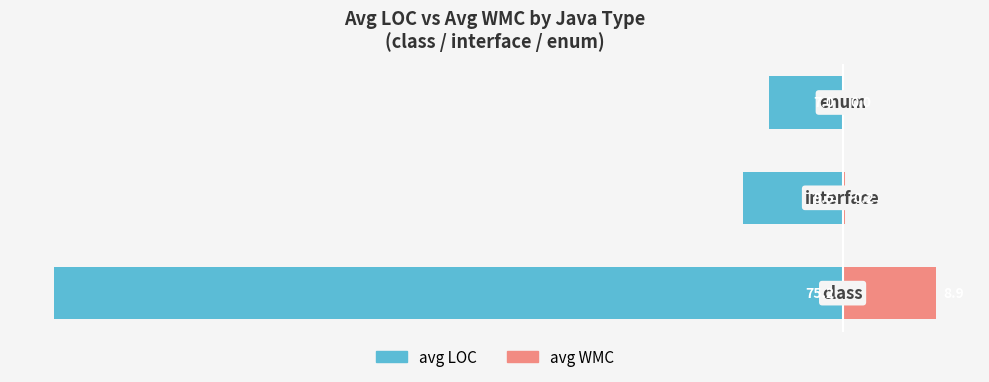

What is the difference between the highest and lowest values at 0?

111.8